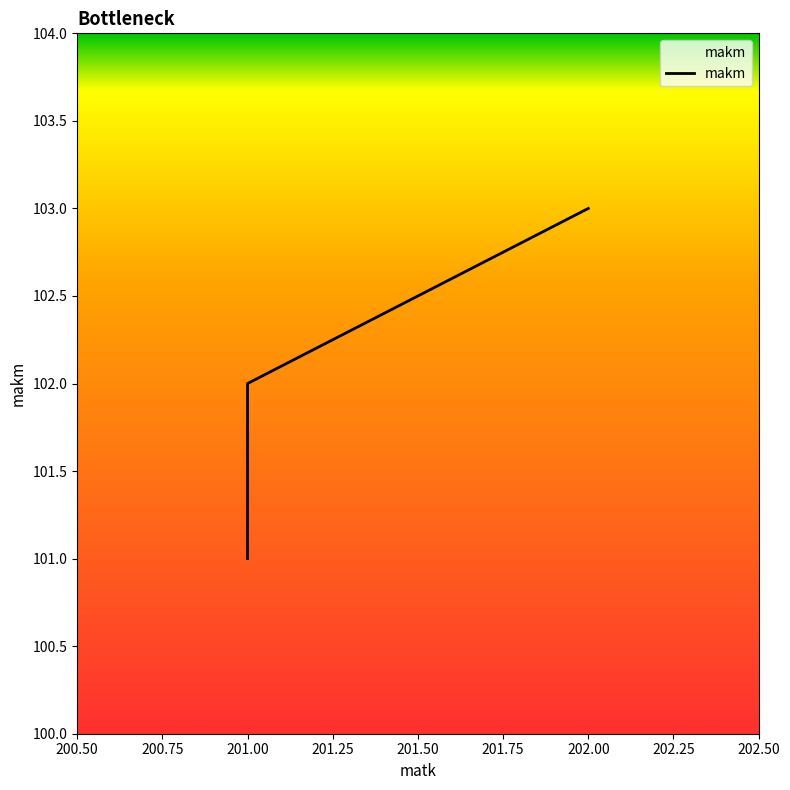

How many distinct data groups are displayed?

1